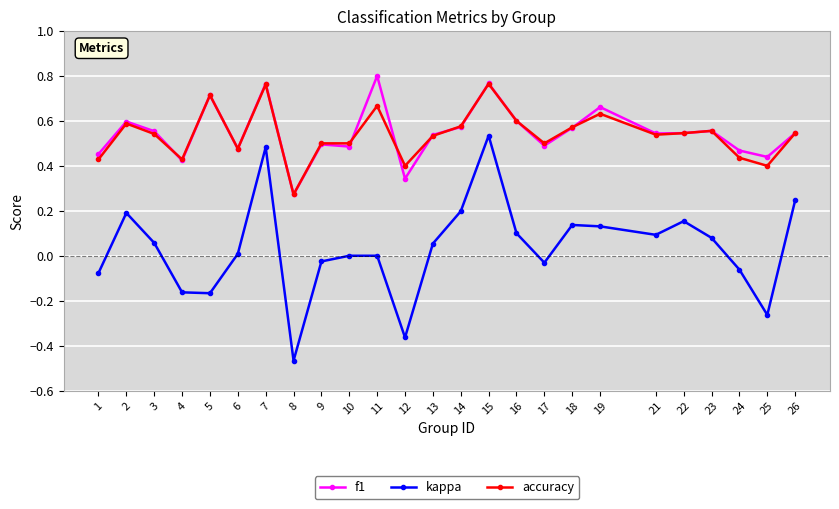

Is the value of kappa at 9 greater than the value of accuracy at 23?

No